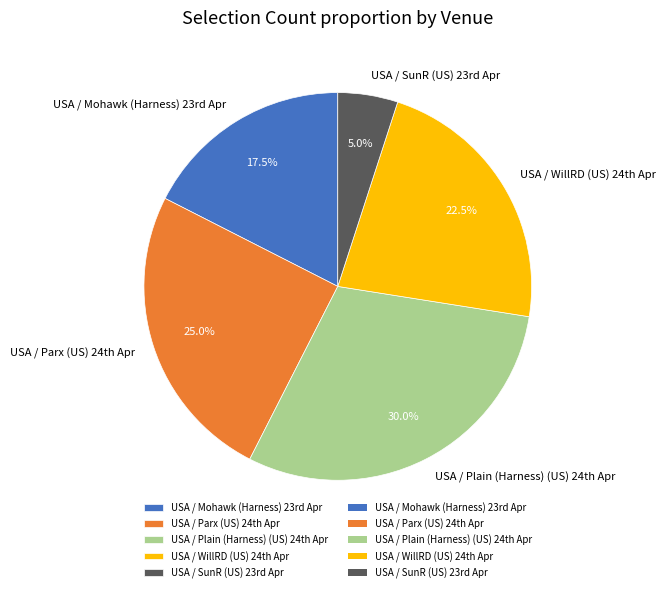

Does any single category account for the majority?

No